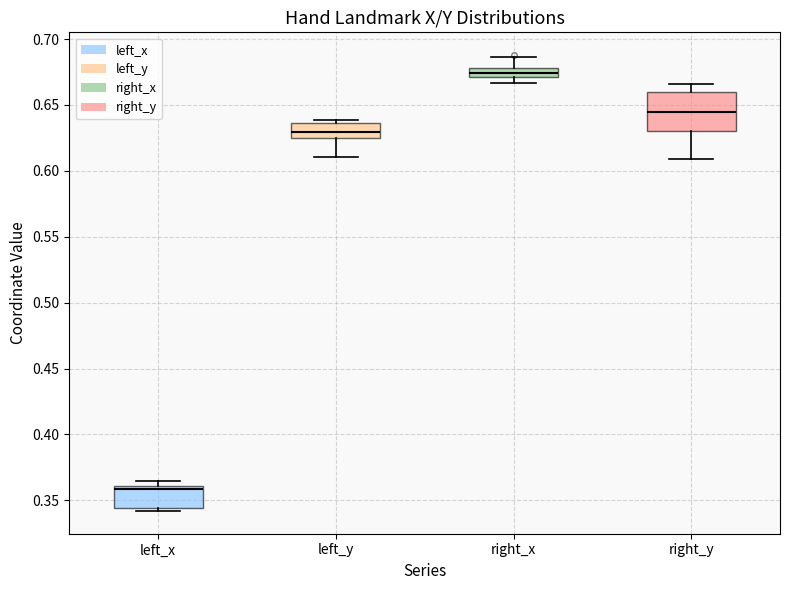

Which box's median line is the highest?

right_x